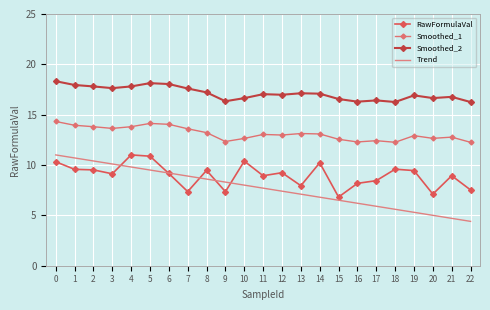

Which category has the lowest value in the Smoothed_1 series?

22